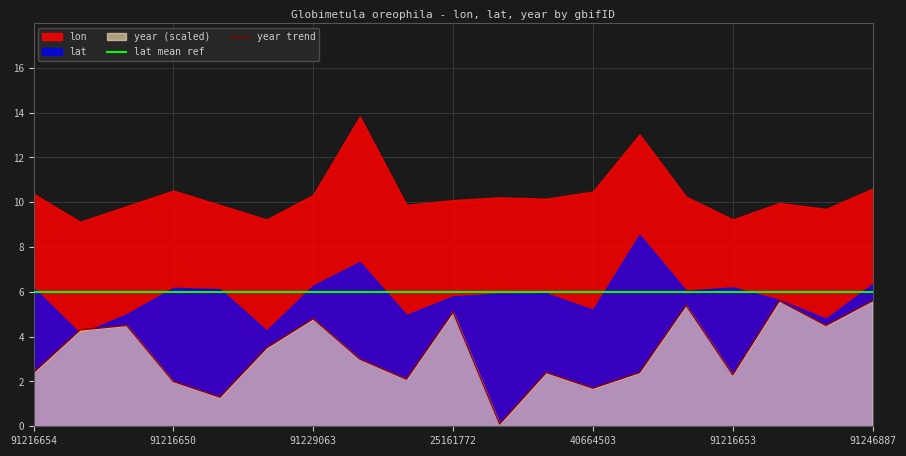

How many categories are shown in the chart?

19